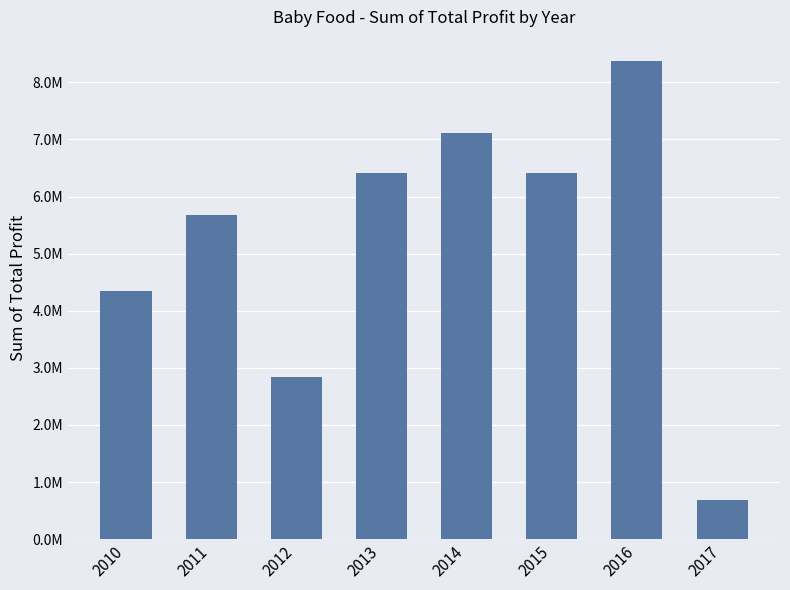

Where is the data nearest to the value 4533746?

2010